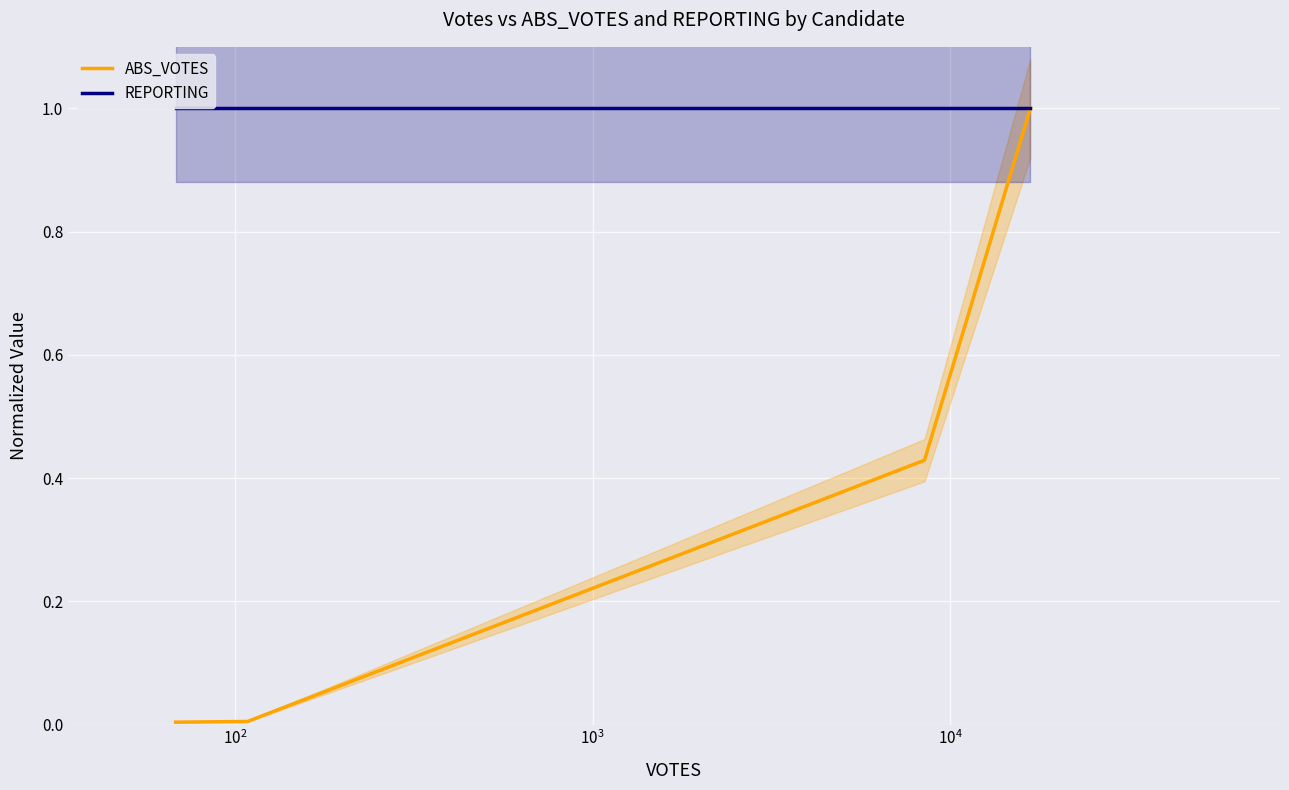

What is the highest value of the REPORTING series?

1.0